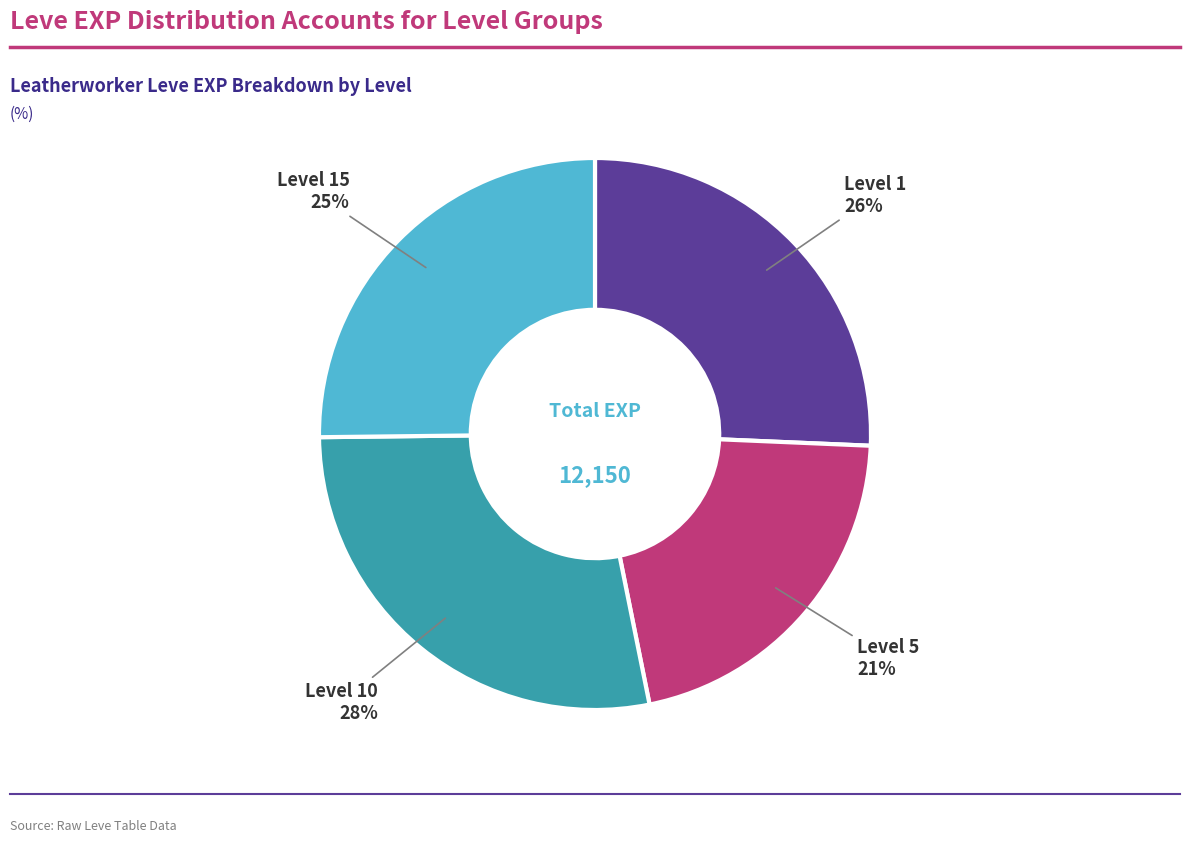

To the nearest percent, what is the difference between the Level 10 and Level 1 slice percentages?

2%